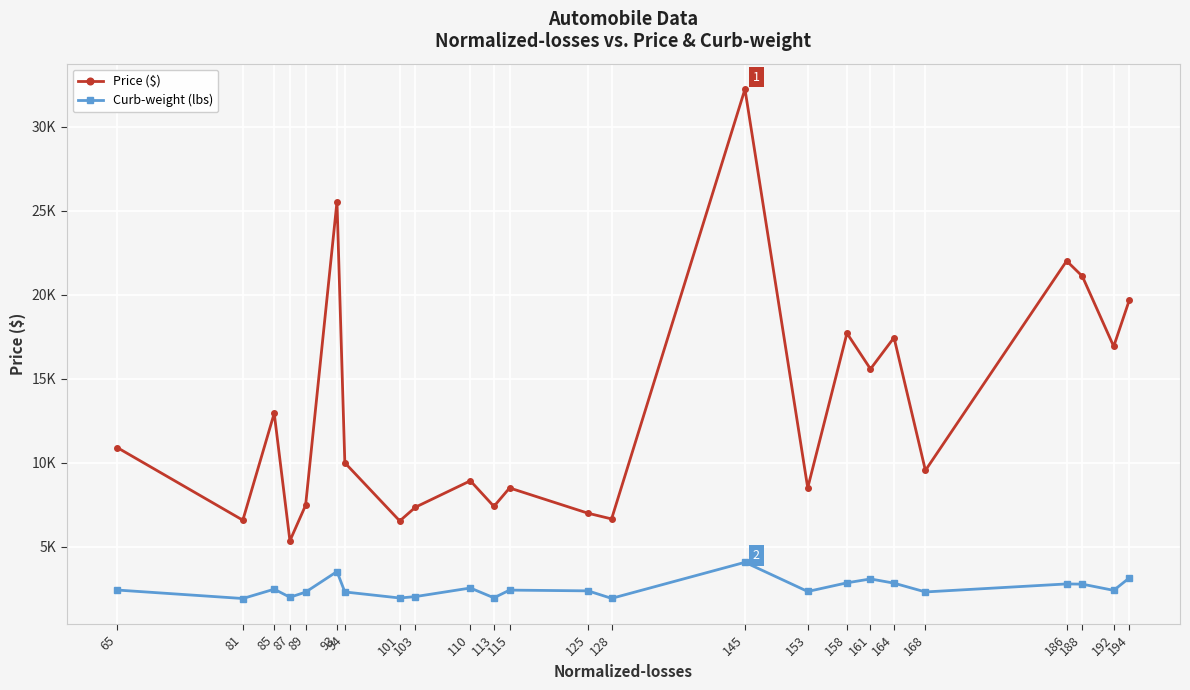

What are all the series names shown in the legend?

Price ($), Curb-weight (lbs)